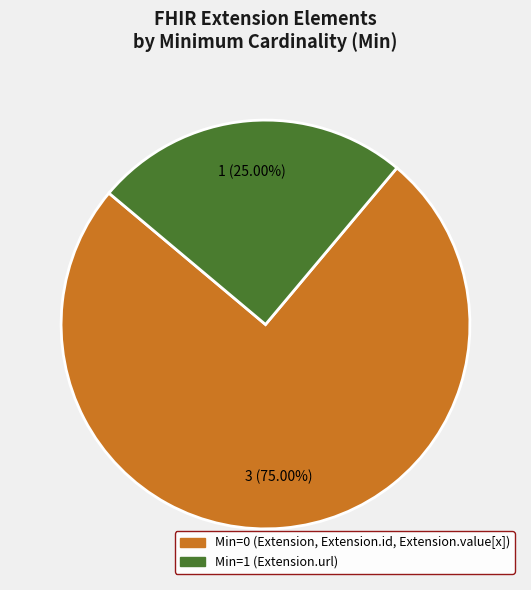

Does any single category account for the majority?

Yes